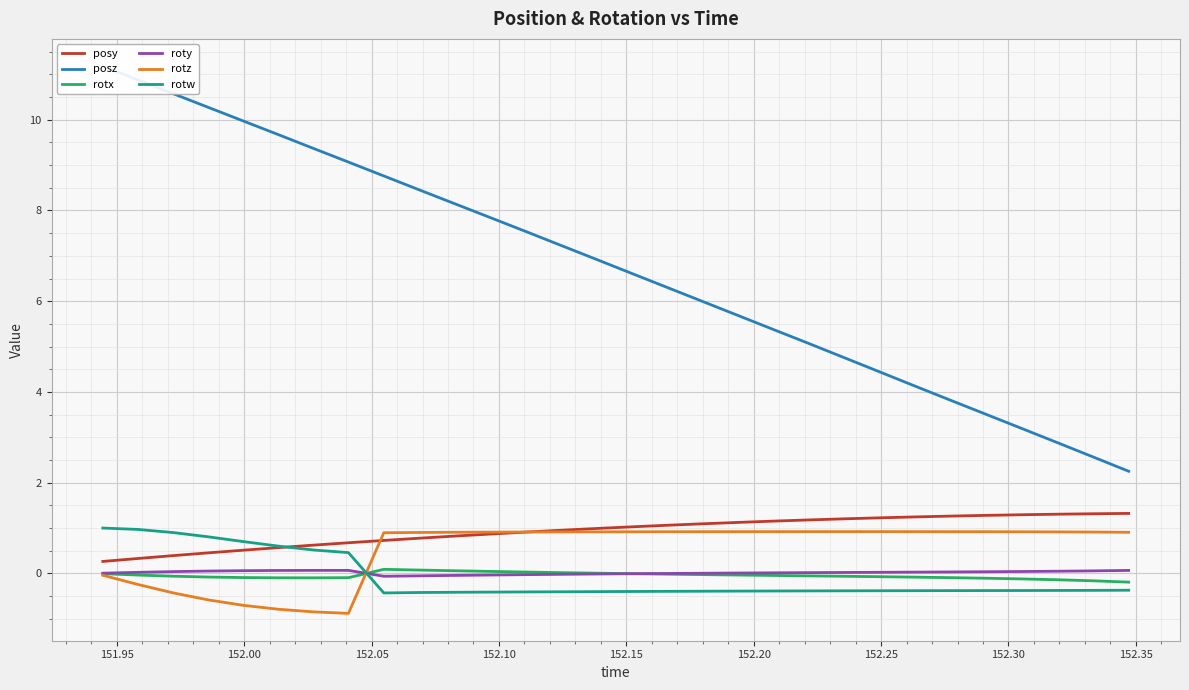

At how many categories does at least one series exceed 3?

27